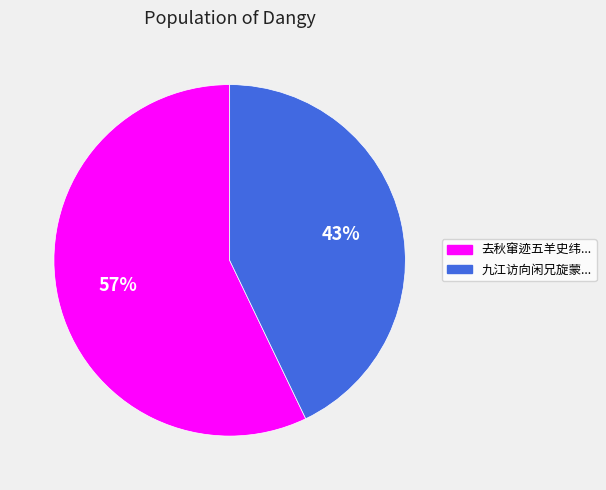

Count the number of slices in the pie.

2